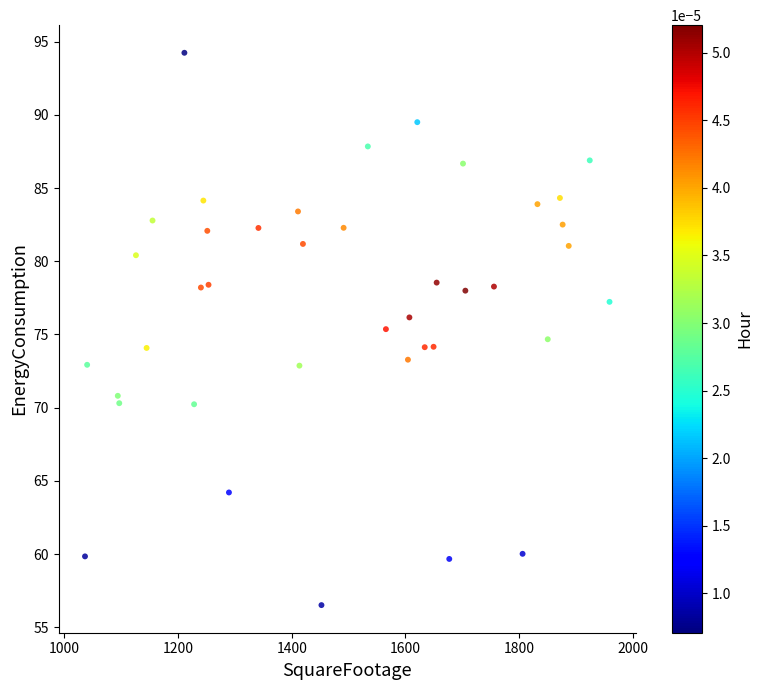

What is the range of Y values (max minus min)?

37.7